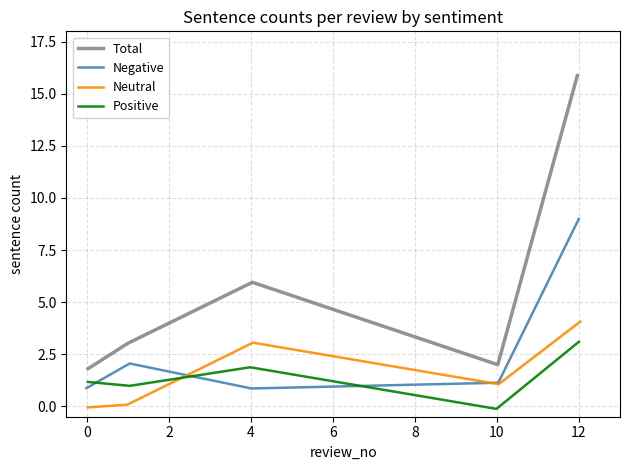

Reading left to right, transcribe all the data shown in this chart.

Total: 1.8	3.0	6.0	2.0	15.9
Negative: 0.9	2.1	0.9	1.1	9.0
Neutral: -0.1	0.1	3.1	1.1	4.1
Positive: 1.2	1.0	1.9	-0.1	3.1